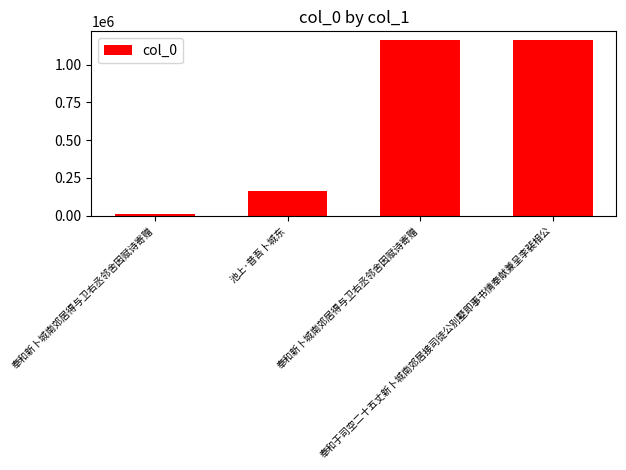

What is the average value?

625760